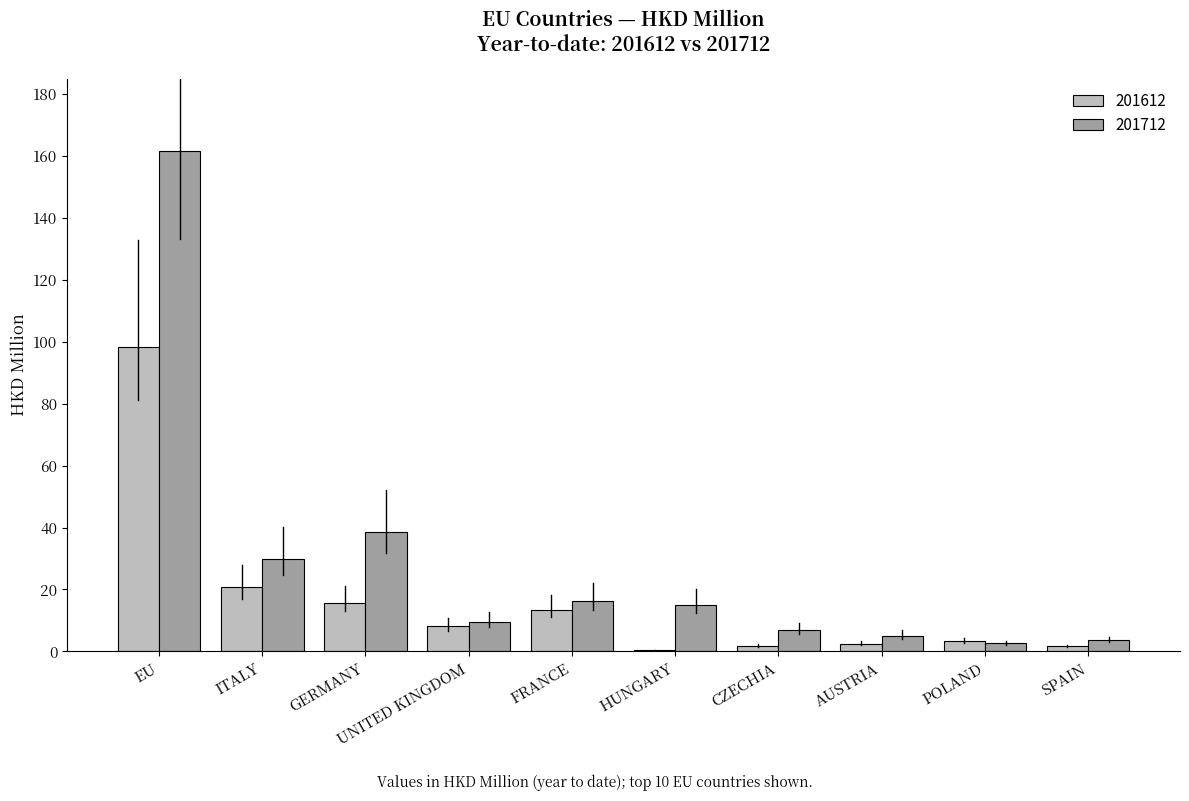

What is the highest value of the 201712 series?

161.7